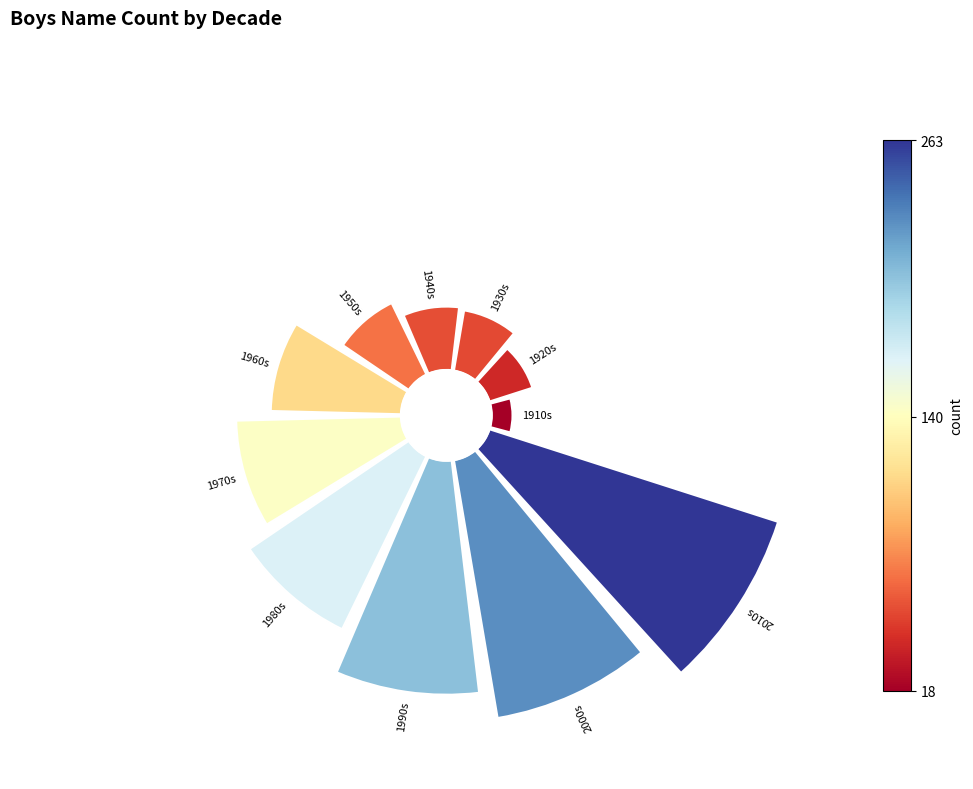

How many segments does this pie chart have?

11